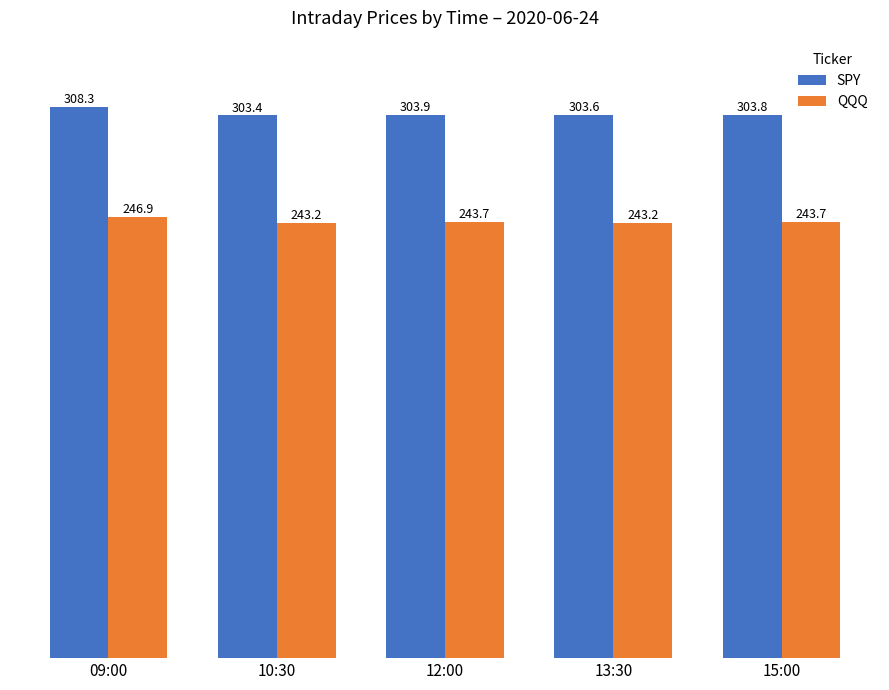

True or false: QQQ has a value of 133.2 at 10:30.

False